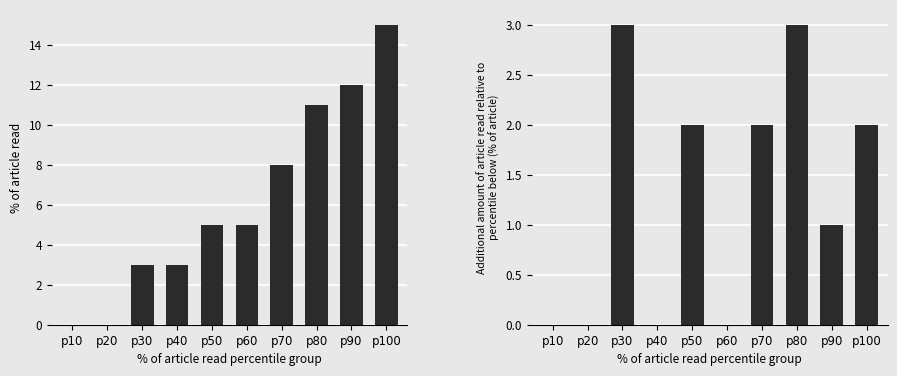

How many bars are there in total?

20